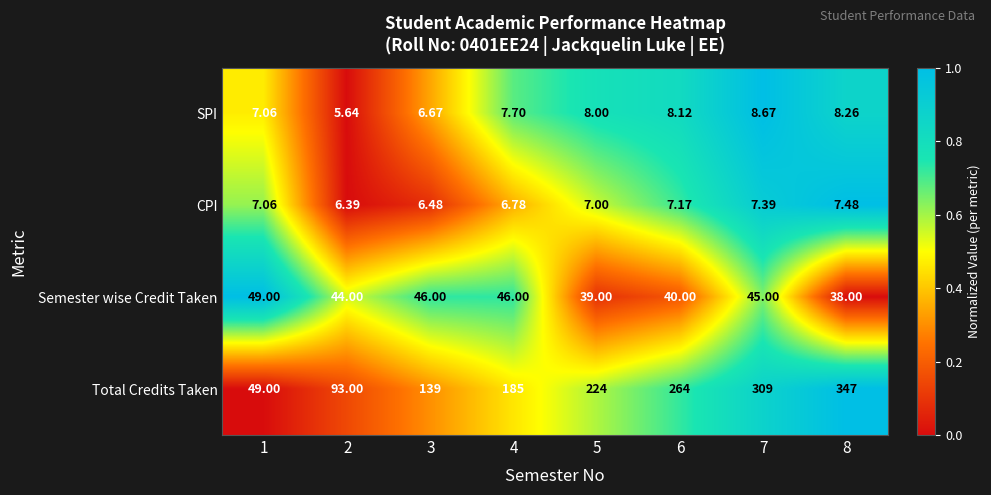

List the series in order of their peak value, highest first.

Total Credits Taken, Semester wise Credit Taken, SPI, CPI